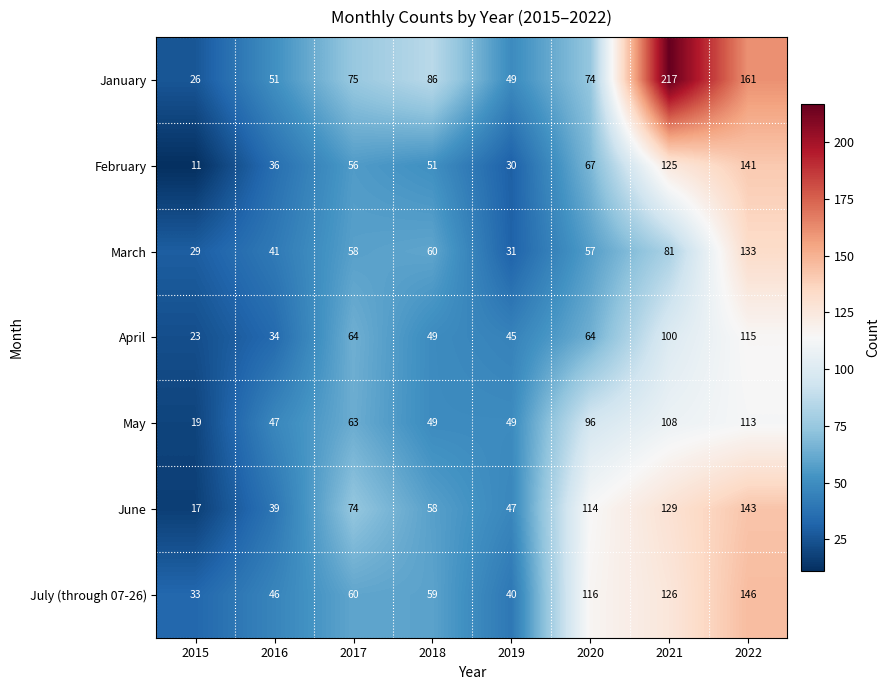

The January series shows 217 at 2021. True or false?

True